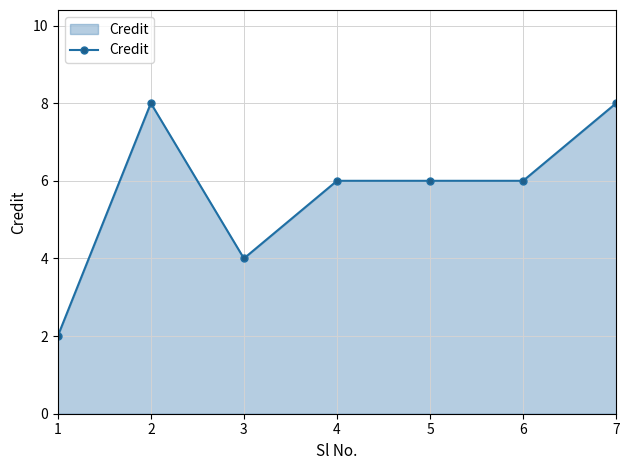

What is the change in value from 4 to 7?

+2